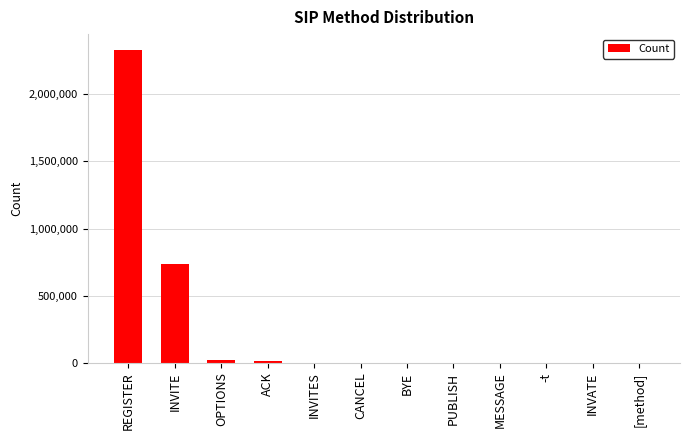

The value at INVATE is 4. True or false?

True